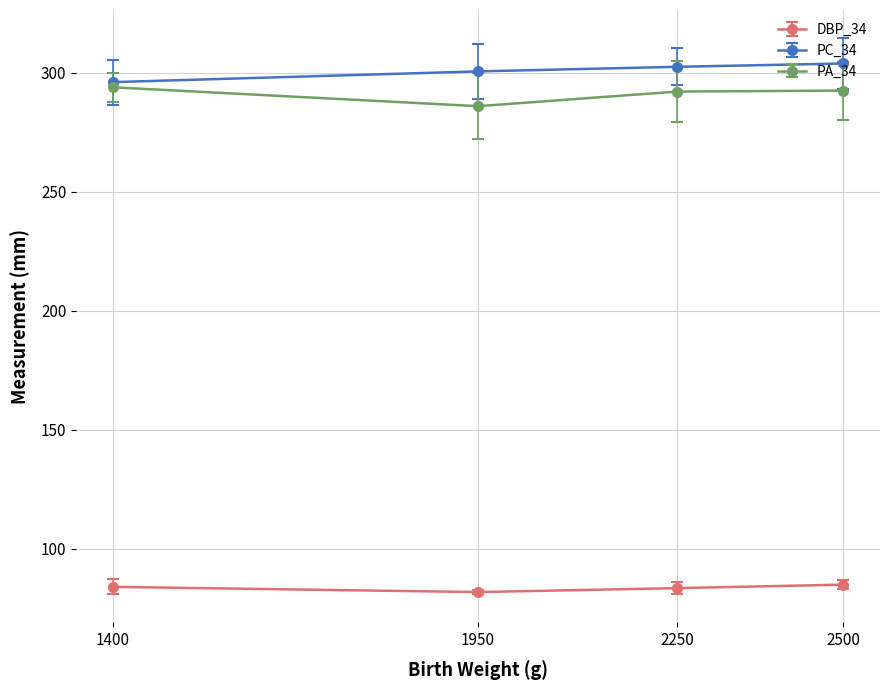

What is the minimum value for DBP_34?

81.9